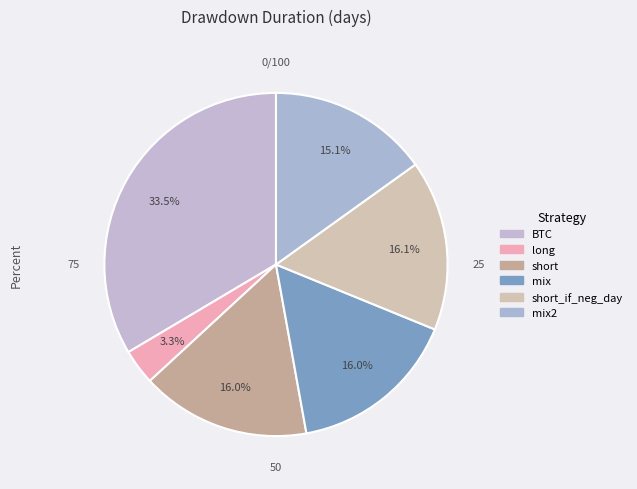

Count the number of slices in the pie.

6